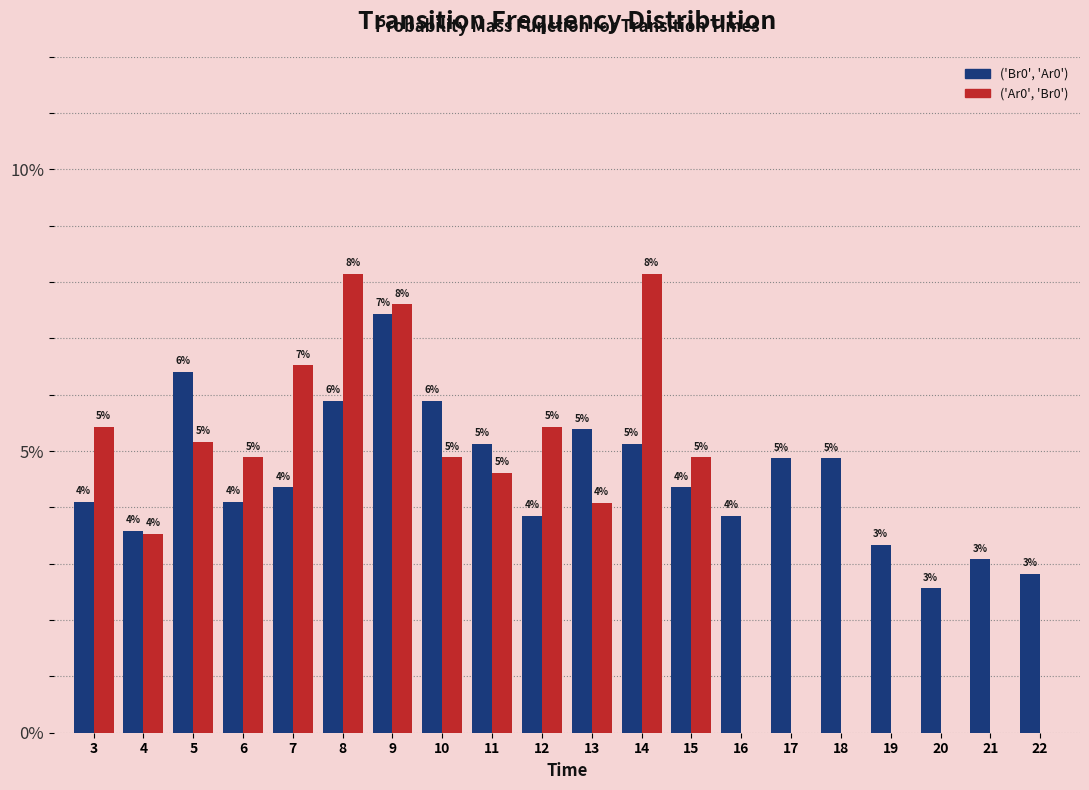

Are the bars grouped side by side (vs. stacked)?

Yes